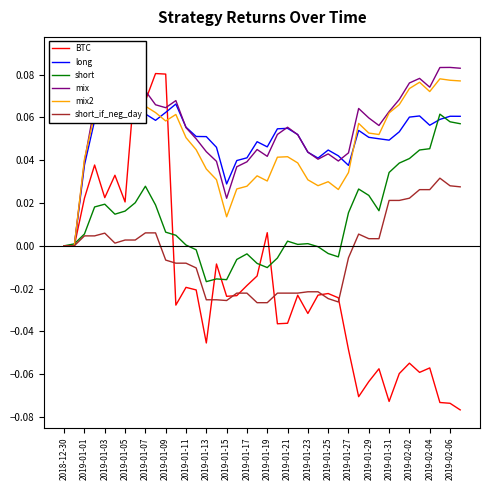

How many categories are shown in the chart?

40